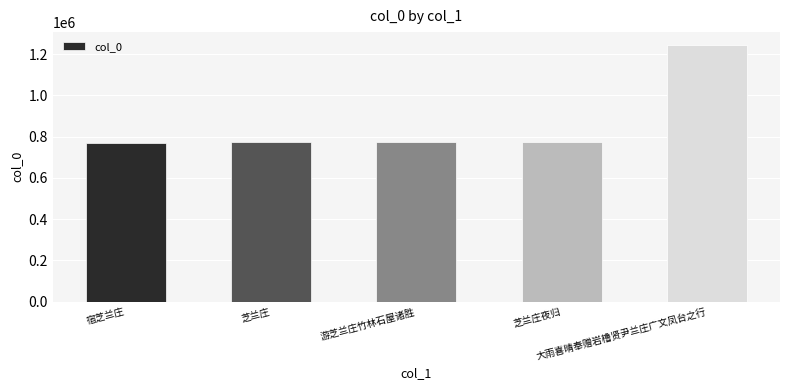

What is the greatest value displayed?

1245279